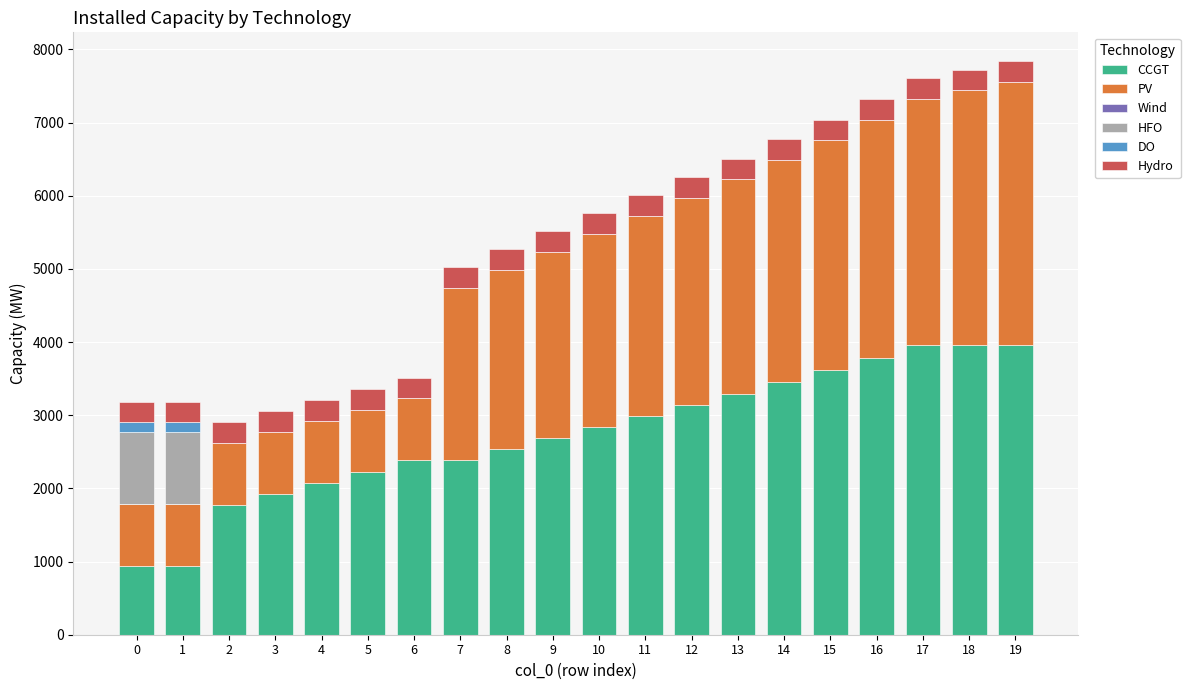

Read the CCGT value at 17.

3954